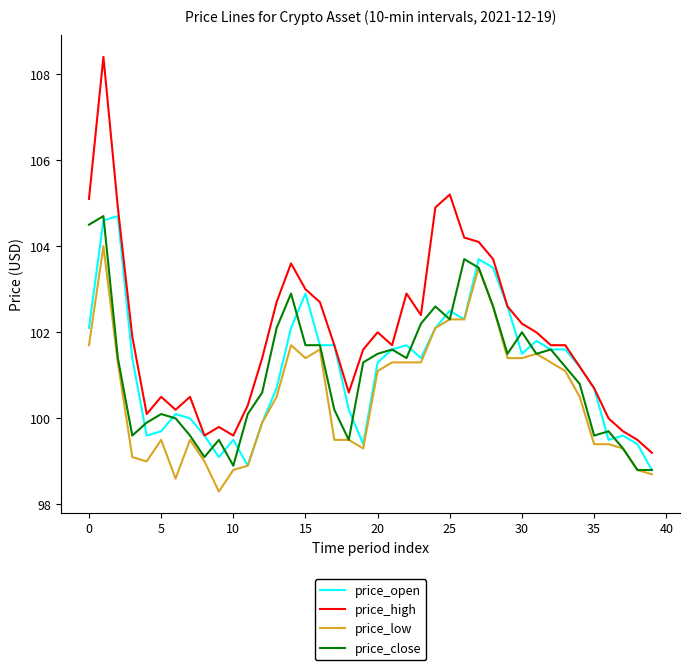

Reading left to right, what are all the values shown in this chart?

price_open: 102.1	104.6	104.7	101.4	99.6	99.7	100.1	100.0	99.6	99.1	99.5	98.9	99.9	100.7	102.1	102.9	101.7	101.7	100.2	99.4	101.3	101.6	101.7	101.4	102.1	102.5	102.3	103.7	103.5	102.6	101.5	101.8	101.6	101.6	101.2	100.7	99.5	99.6	99.4	98.8
price_high: 105.1	108.4	104.9	101.9	100.1	100.5	100.2	100.5	99.6	99.8	99.6	100.3	101.4	102.7	103.6	103.0	102.7	101.7	100.6	101.6	102.0	101.7	102.9	102.4	104.9	105.2	104.2	104.1	103.7	102.6	102.2	102.0	101.7	101.7	101.2	100.7	100.0	99.7	99.5	99.2
price_low: 101.7	104.0	101.3	99.1	99.0	99.5	98.6	99.5	99.0	98.3	98.8	98.9	99.9	100.5	101.7	101.4	101.6	99.5	99.5	99.3	101.1	101.3	101.3	101.3	102.1	102.3	102.3	103.5	102.6	101.4	101.4	101.5	101.3	101.1	100.5	99.4	99.4	99.3	98.8	98.7
price_close: 104.5	104.7	101.4	99.6	99.9	100.1	100.0	99.6	99.1	99.5	98.9	100.1	100.6	102.1	102.9	101.7	101.7	100.2	99.5	101.3	101.5	101.6	101.4	102.2	102.6	102.3	103.7	103.5	102.6	101.5	102.0	101.5	101.6	101.2	100.8	99.6	99.7	99.3	98.8	98.8